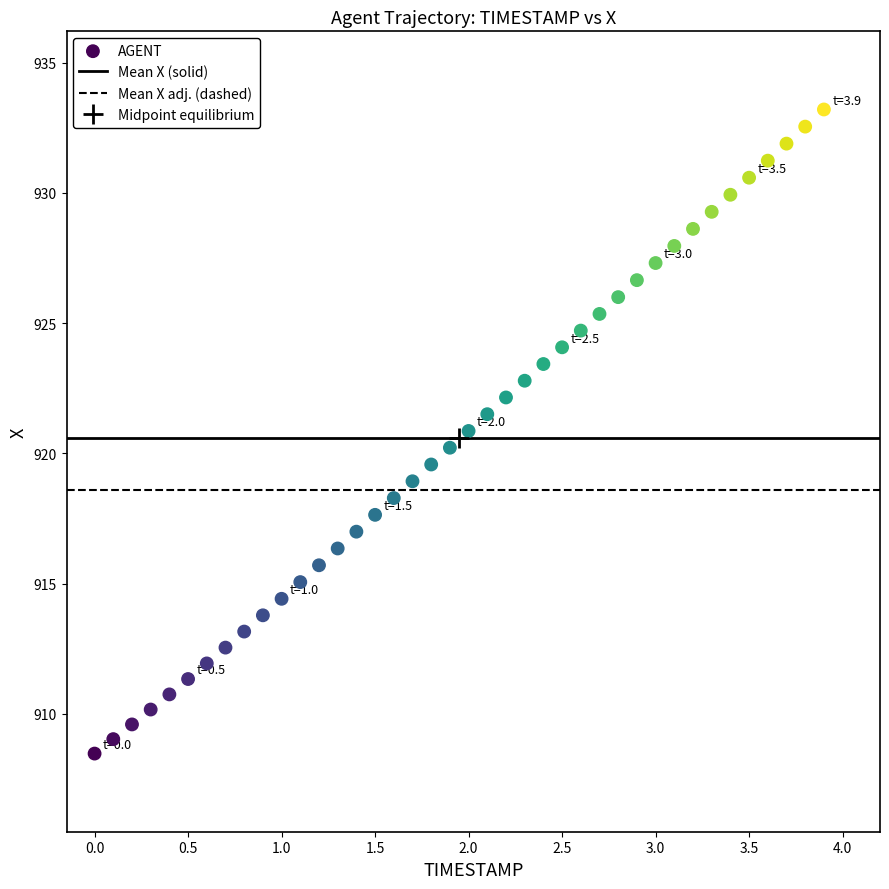

What is the range of Y values (max minus min)?

24.7